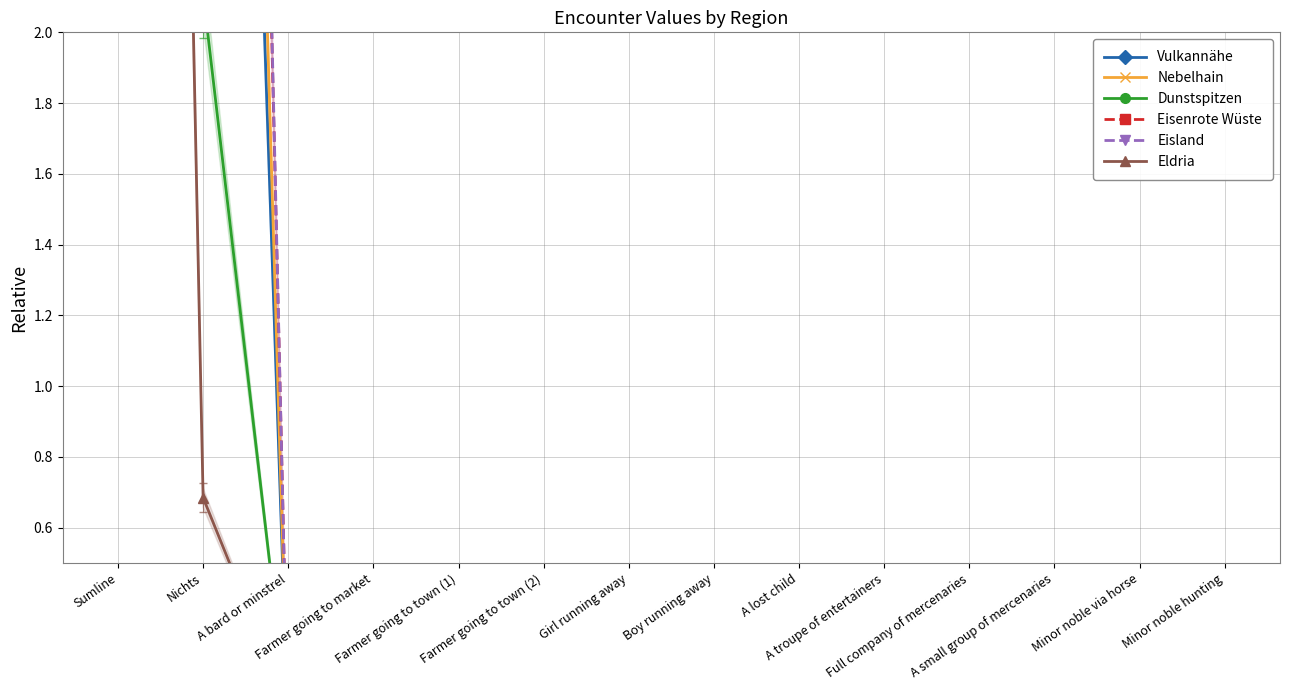

Does the chart have visible grid lines?

Yes